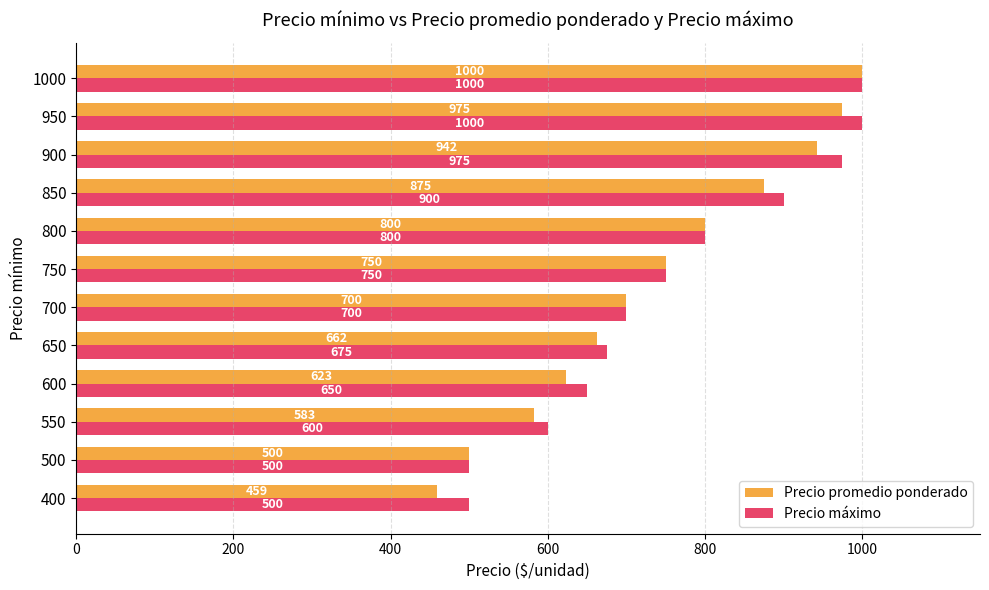

Count the number of data series in this chart.

2